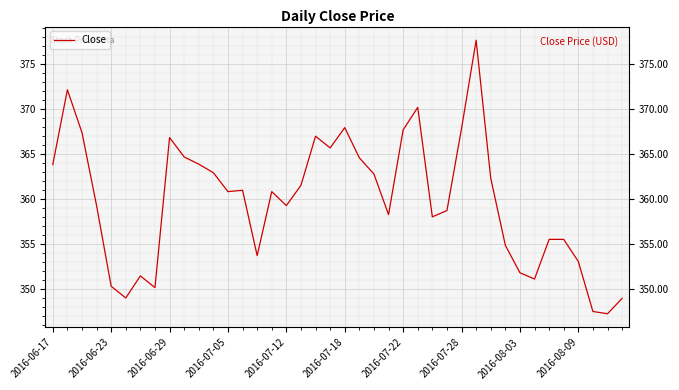

Which has a higher value, 33 or 34?

34